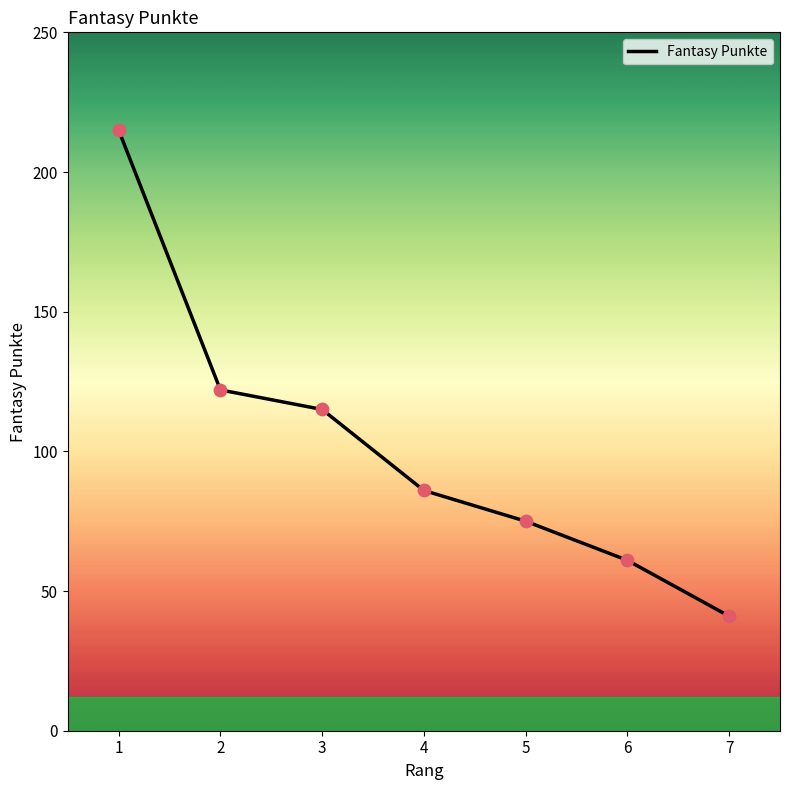

What is the change in value from 1 to 3?

-100